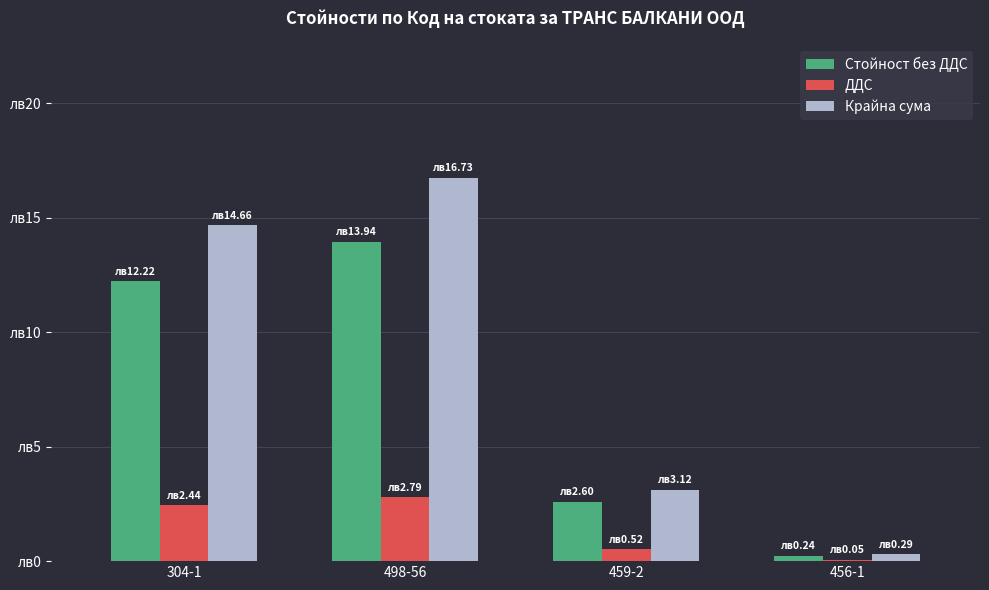

Read the Крайна сума value at 304-1.

14.7